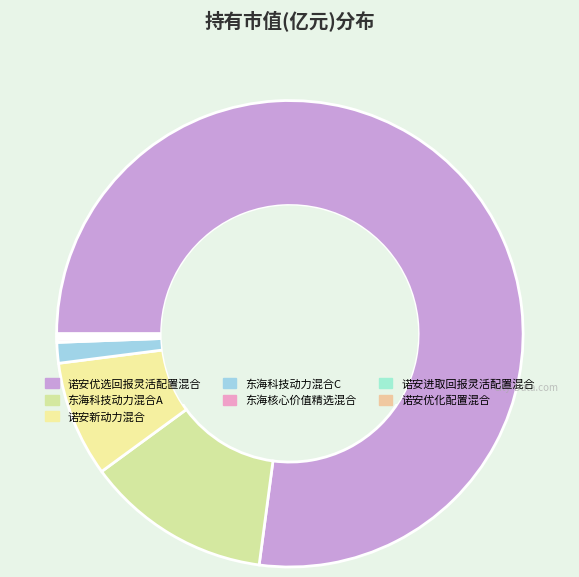

How many slices are in this pie chart?

7